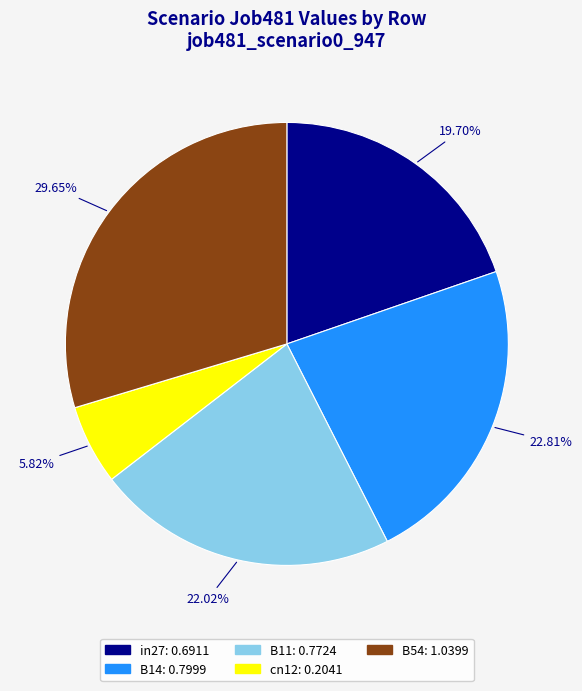

What percentage do in27 and B54 together represent?

49.4%